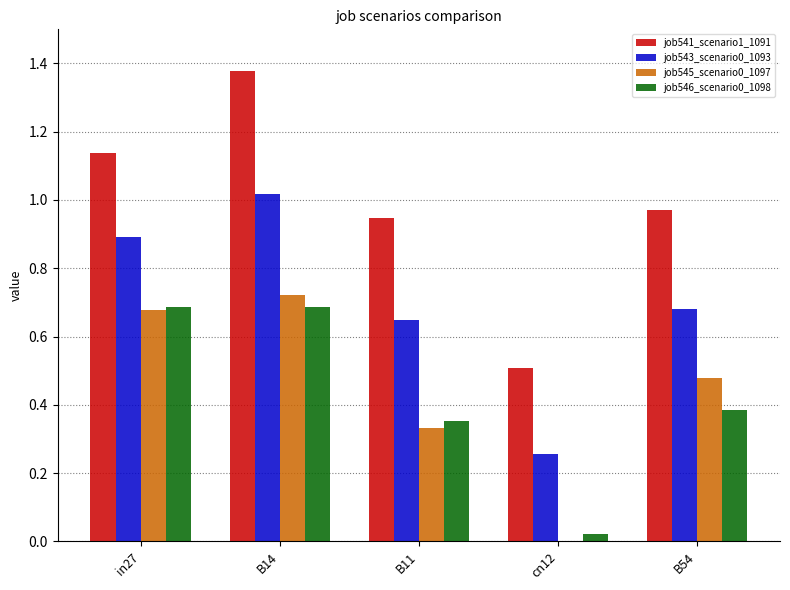

Which label corresponds to the largest value in the chart?

B14